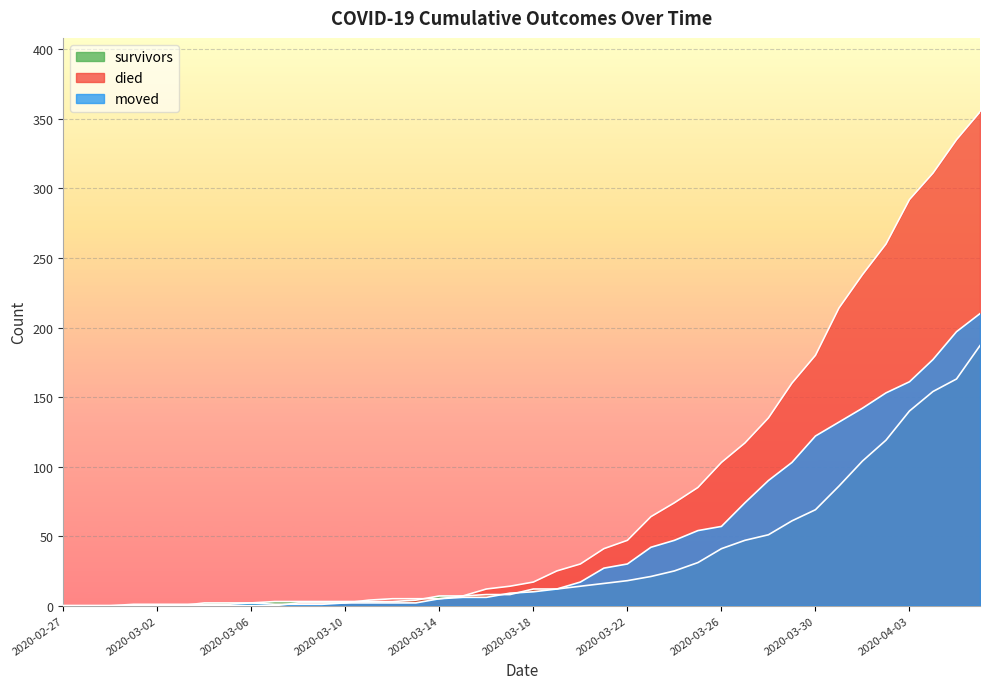

What are all the series names shown in the legend?

survivors, died, moved